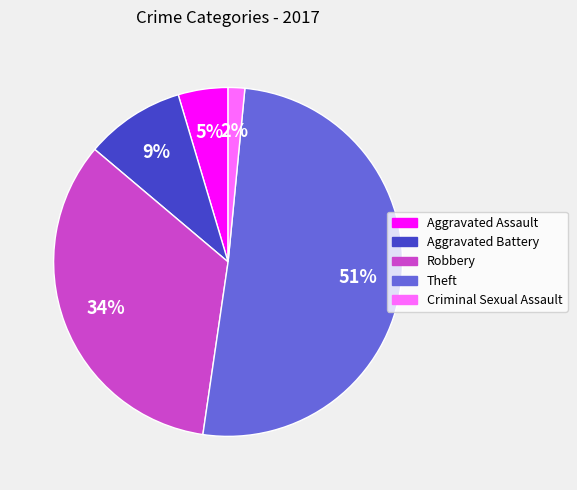

True or false: Criminal Sexual Assault accounts for 2% of the total.

True